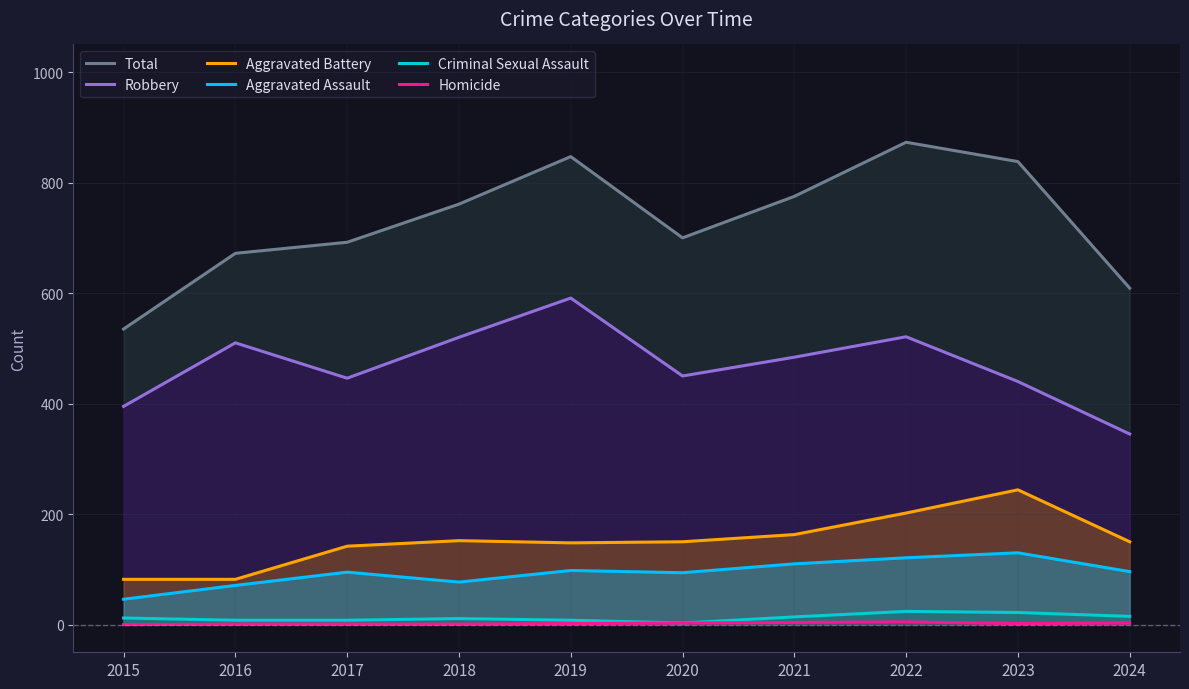

True or false: Total has more than 0 interior local peaks.

True